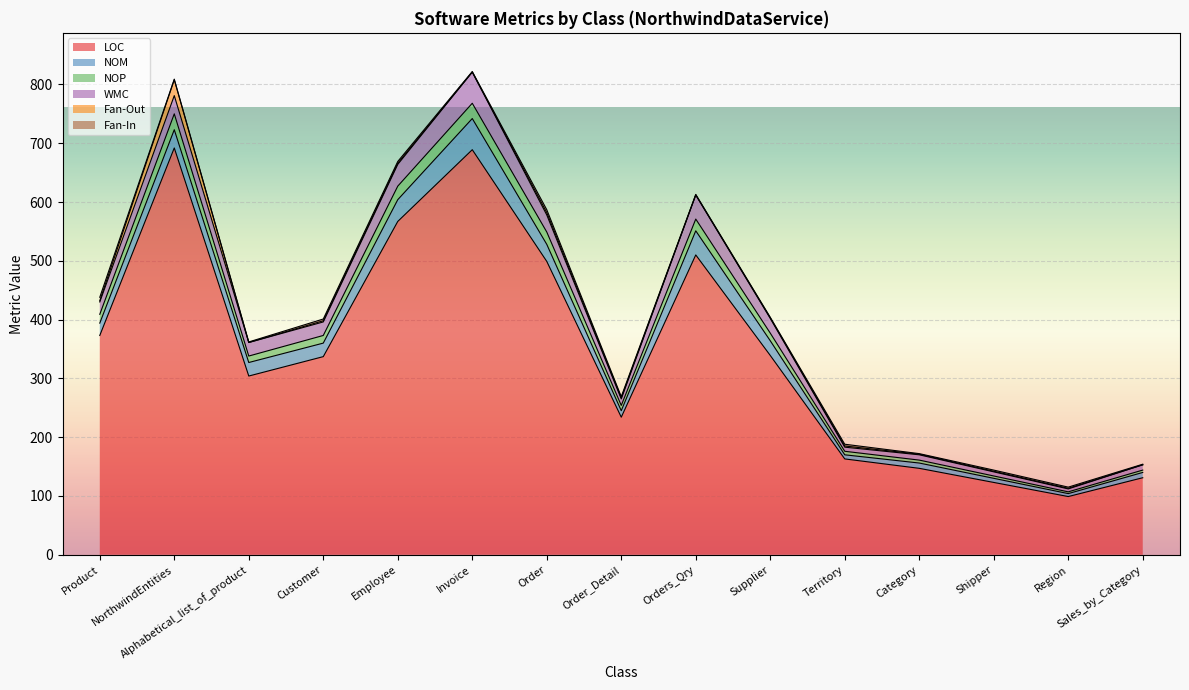

What is the total value across all series at Order_Detail?

269